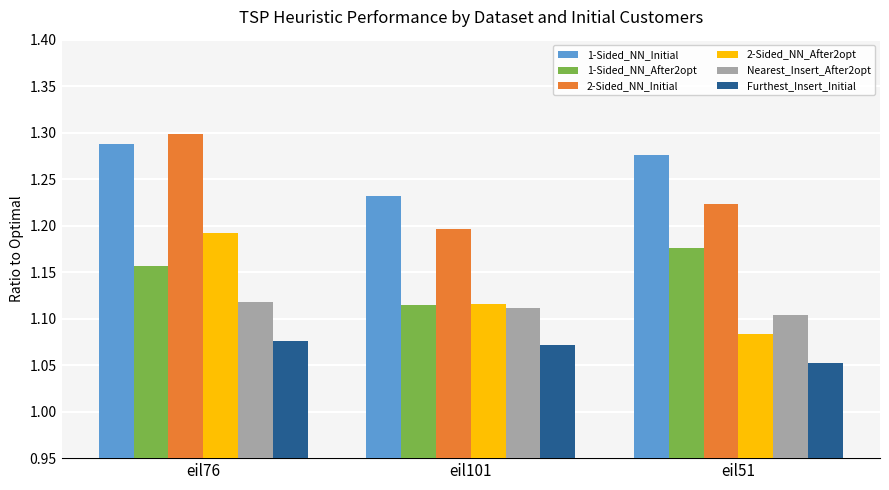

What is the label of the 1st bar from the right?

eil51